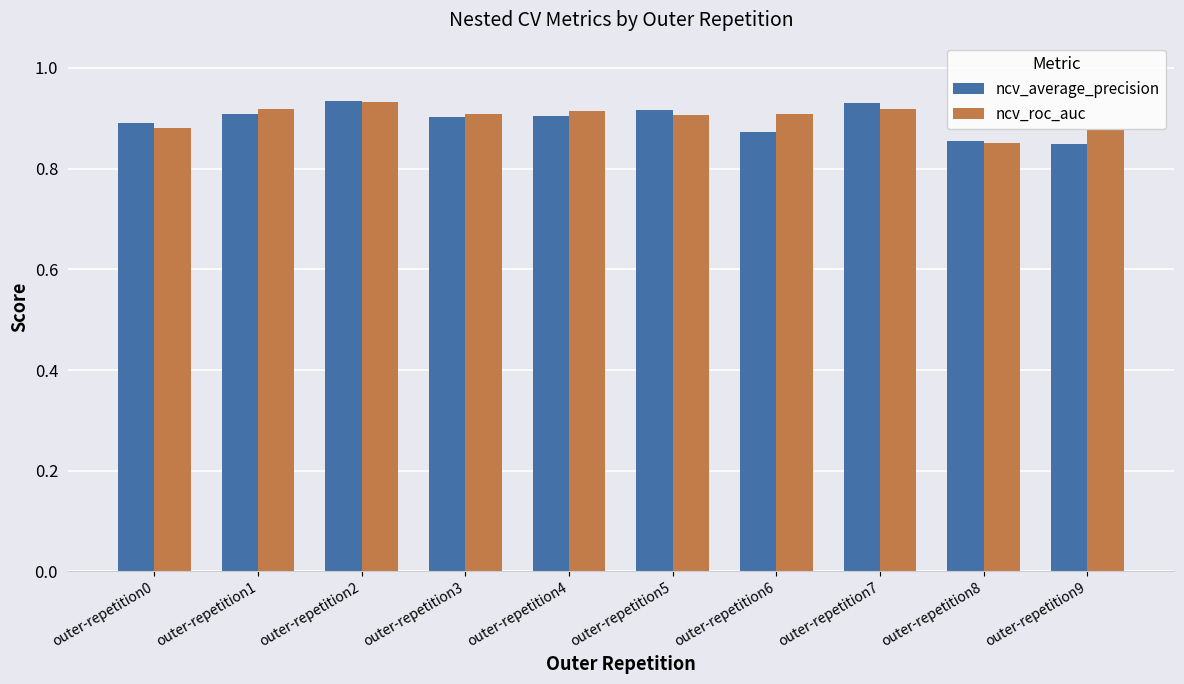

The value of ncv_average_precision at outer-repetition6 is 1.1. True or false?

False